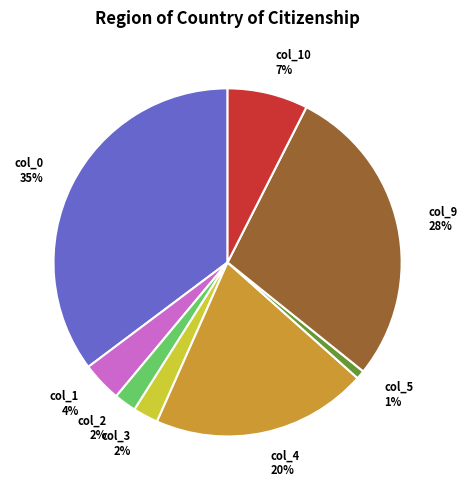

Which category has the smallest portion of the pie?

col_5 1%